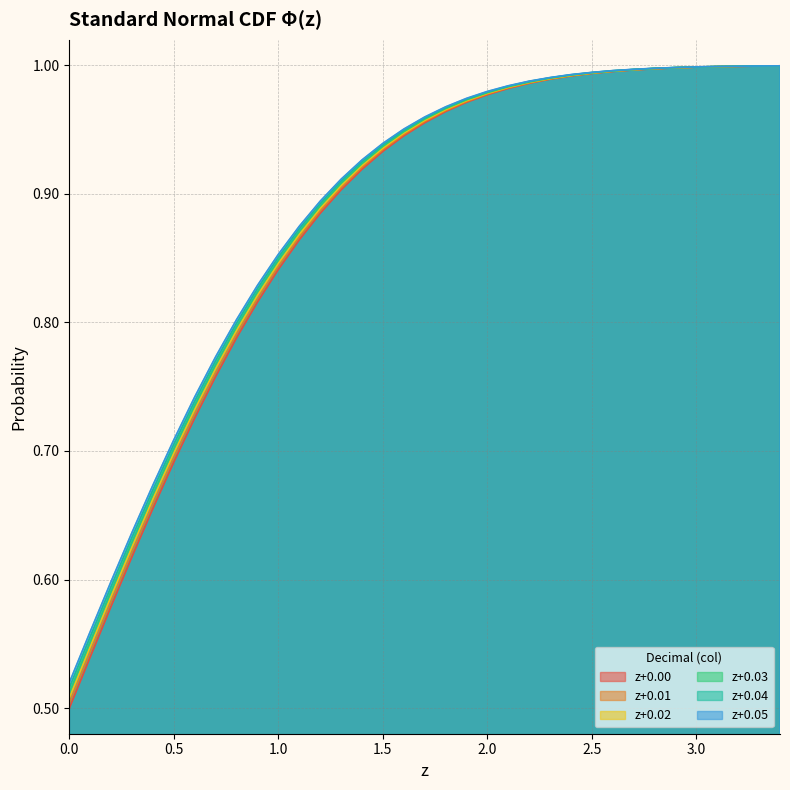

What is the average value of the 0.00 series?

0.9